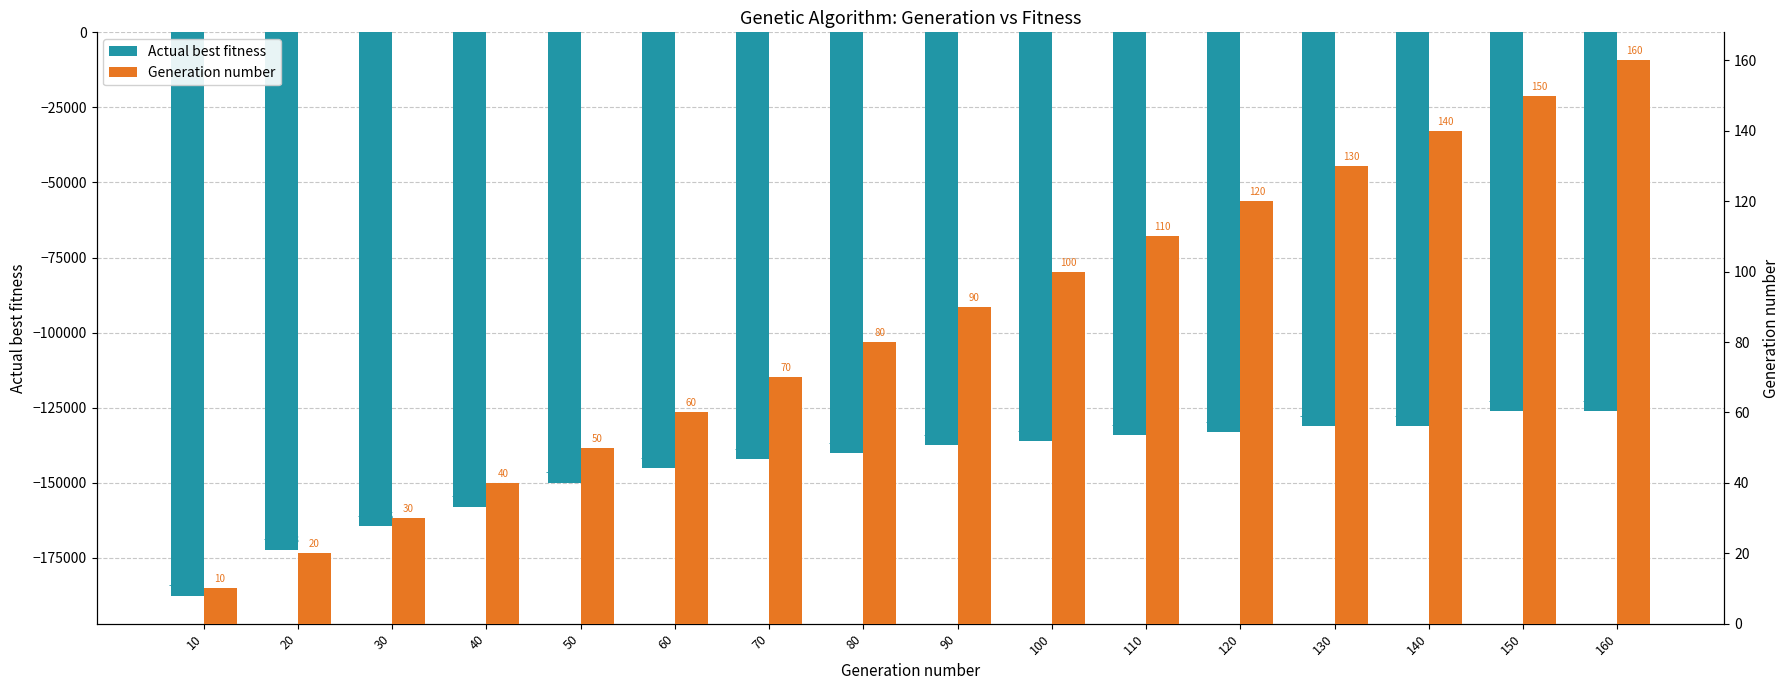

Which has a higher value, 130 or 120?

130